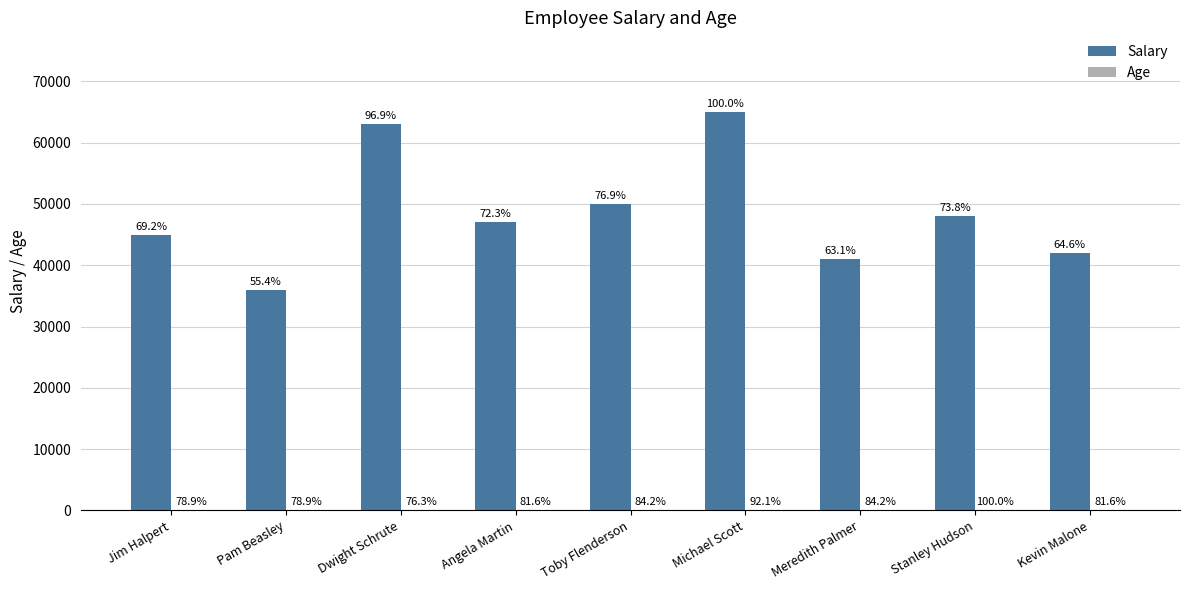

Does the chart contain stacked bars?

No